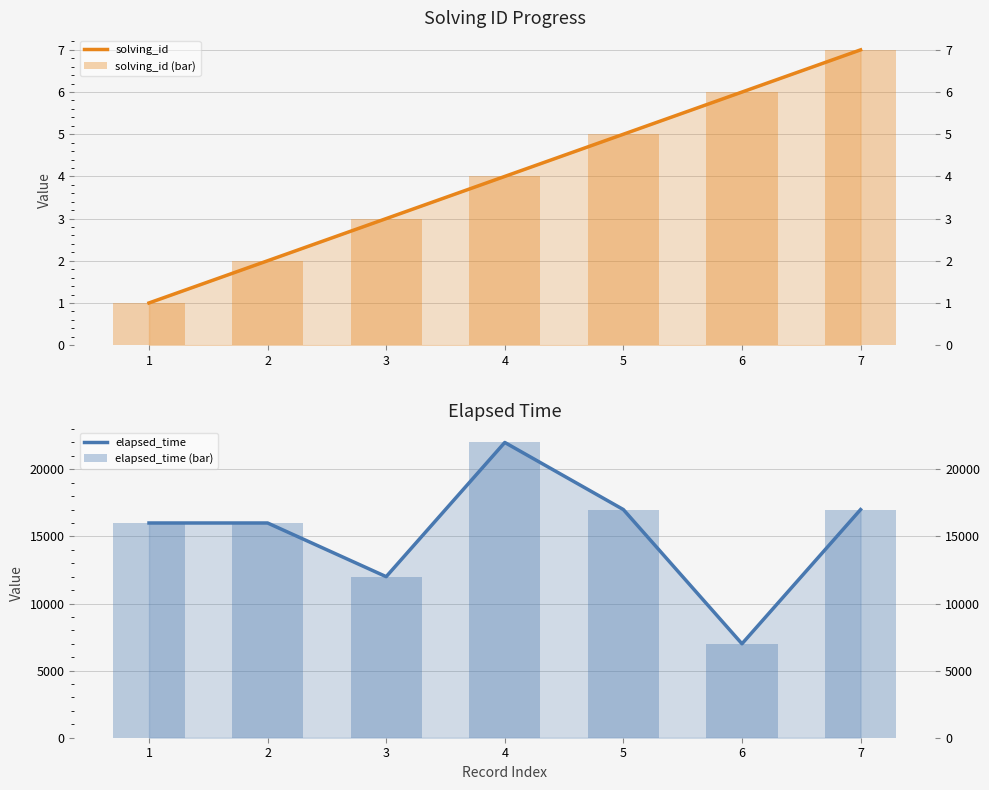

What are all the series names shown in the legend?

solving_id, solving_id (bar), elapsed_time, elapsed_time (bar)